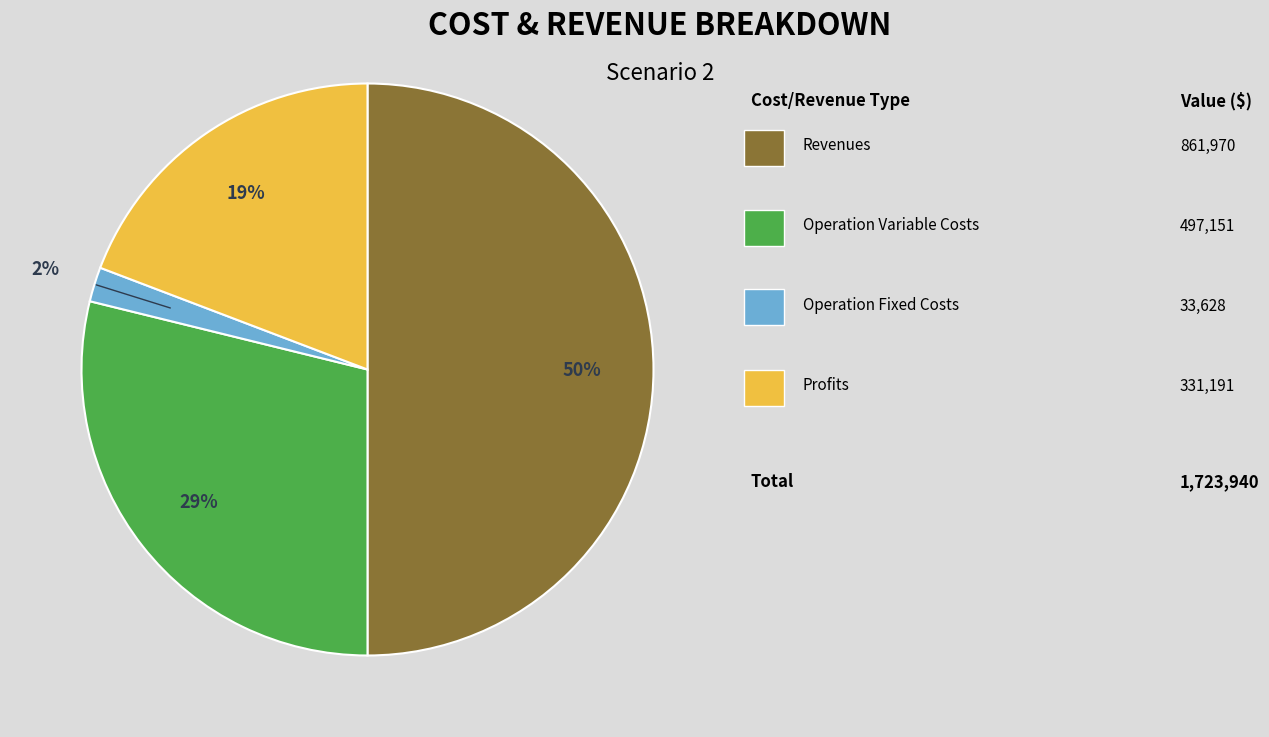

To the nearest percent, what is the average slice percentage?

25%